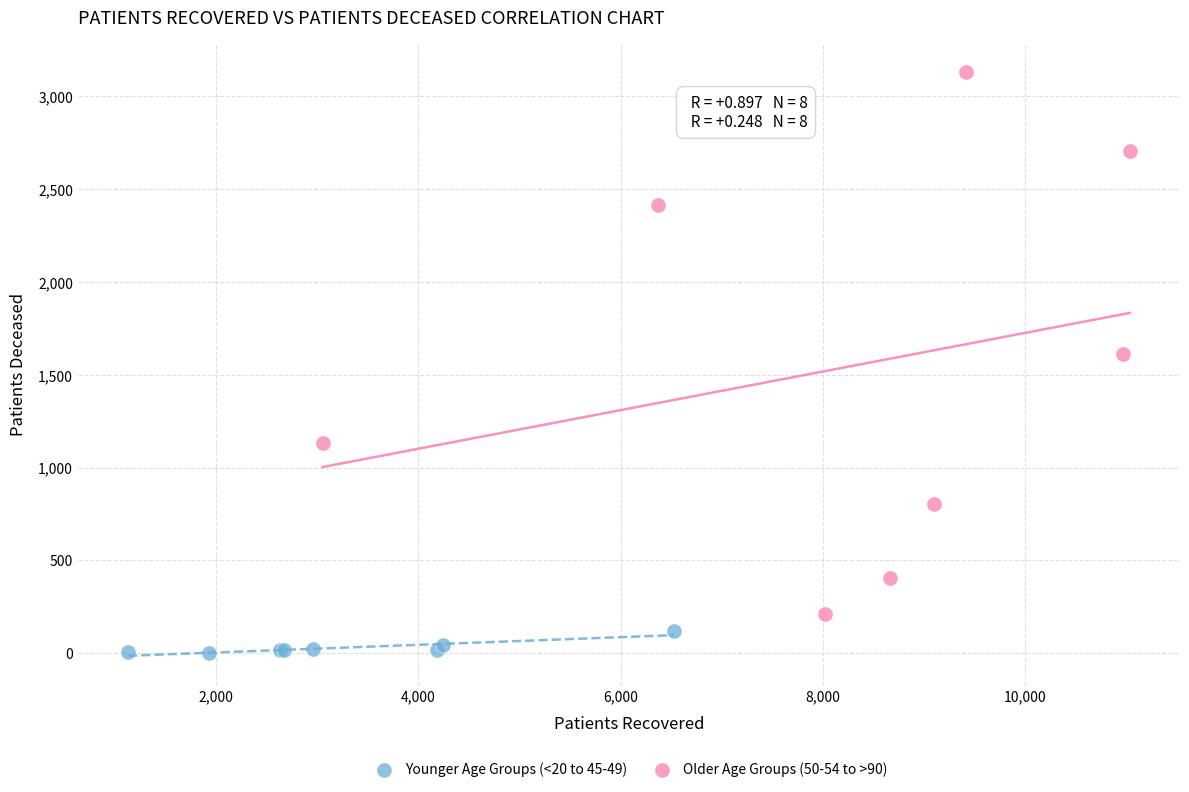

Which series has the largest Y range (max minus min)?

Older Age Groups (50-54 to >90)